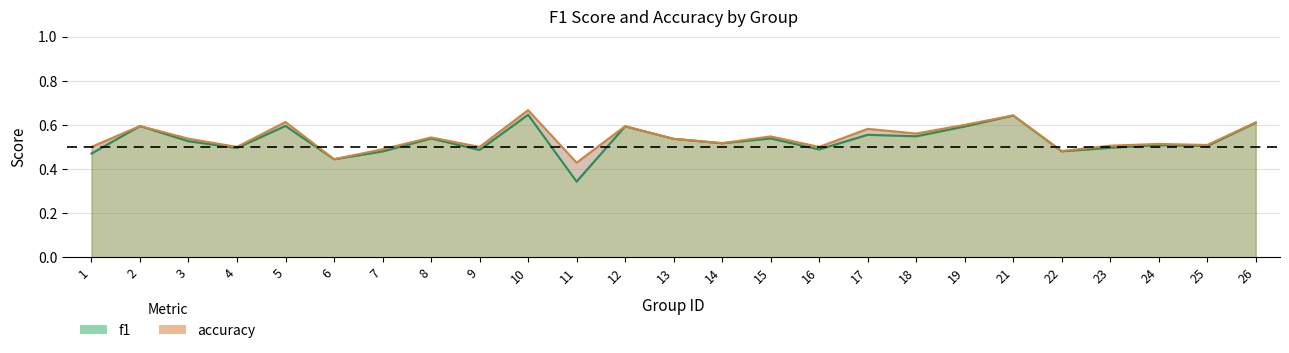

What is the sum of the accuracy values at 9 and 15?

1.0